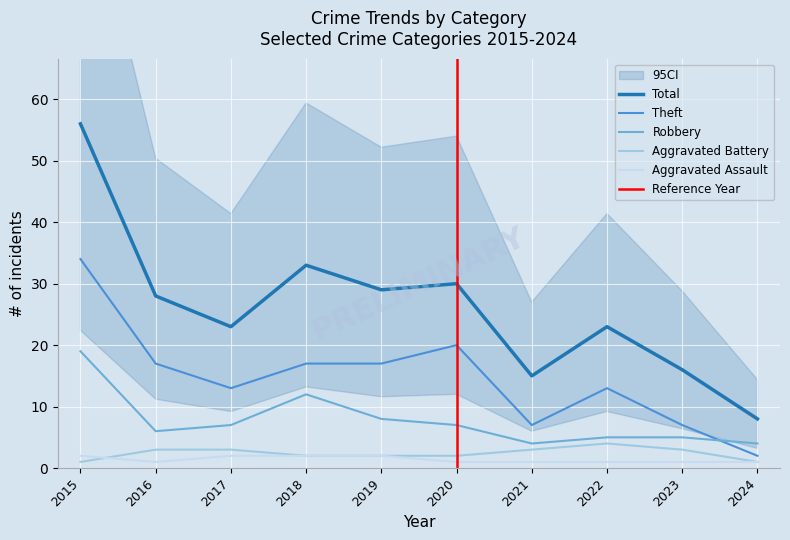

Which series has the largest range (max minus min)?

Total